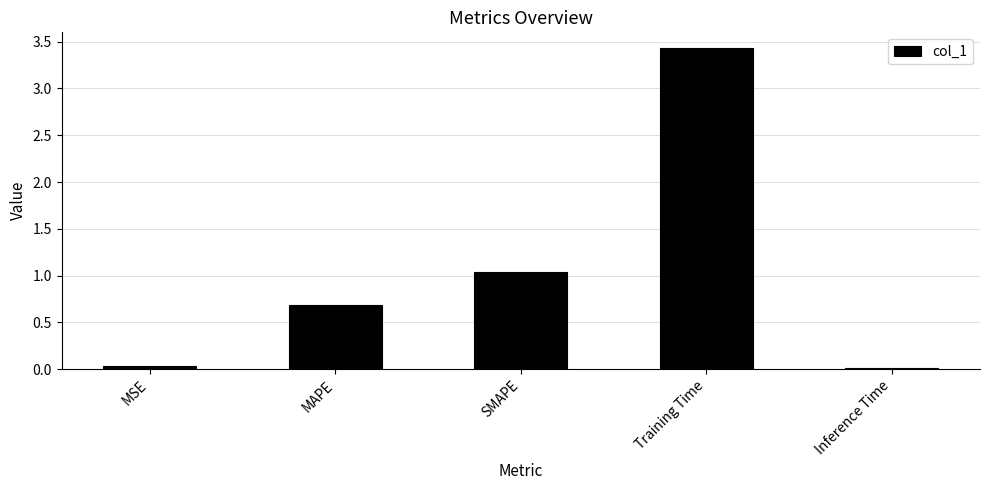

Which category has the highest value across all series?

Training Time